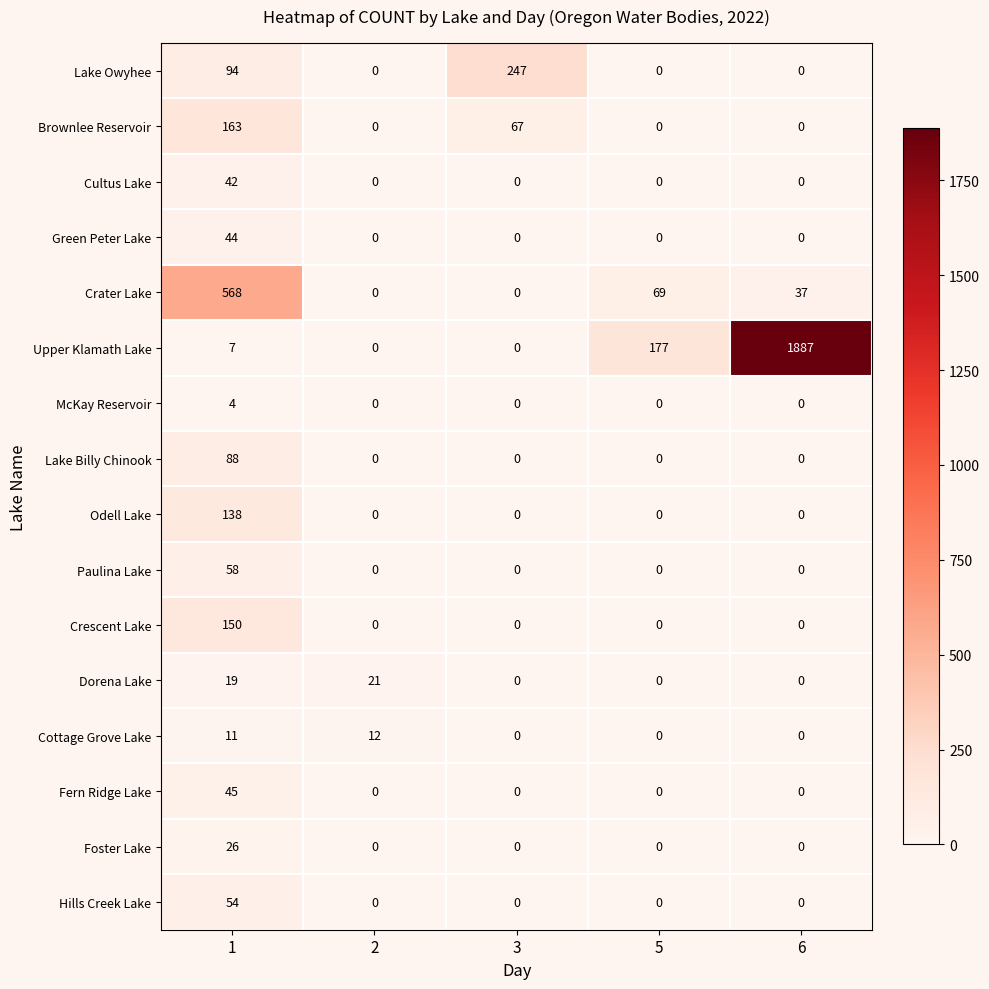

Which series changed the most between 2 and 6?

Upper Klamath Lake